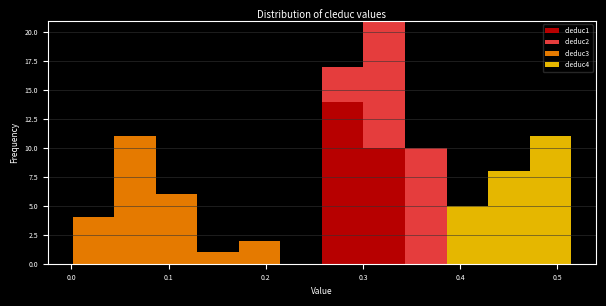

What is the total height of the stacked bar covering 0.47 to 0.51 on the x-axis? Neither the bar edges nor the heights are printed on the chart, so give them approximately, as read against the axes.

11